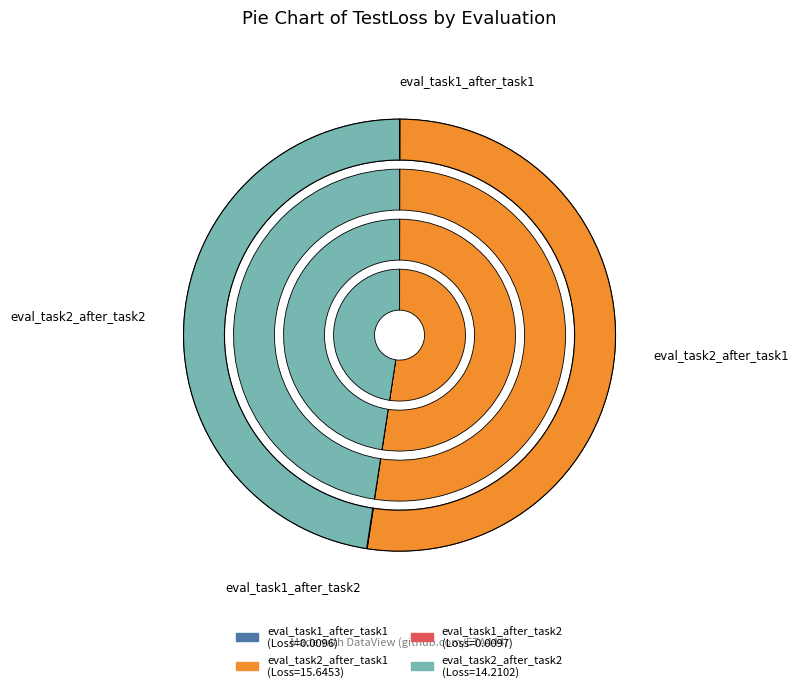

Count the number of slices in the pie.

4